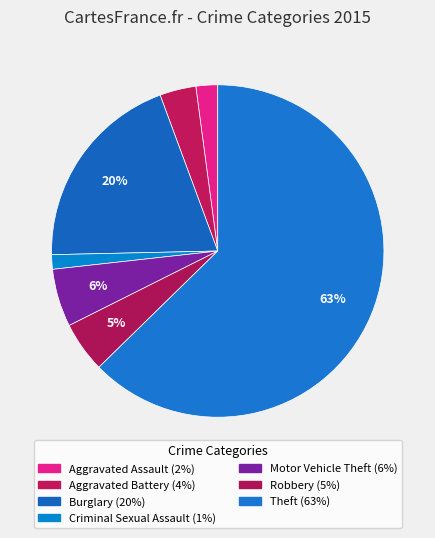

Is there a majority slice in this chart?

Yes